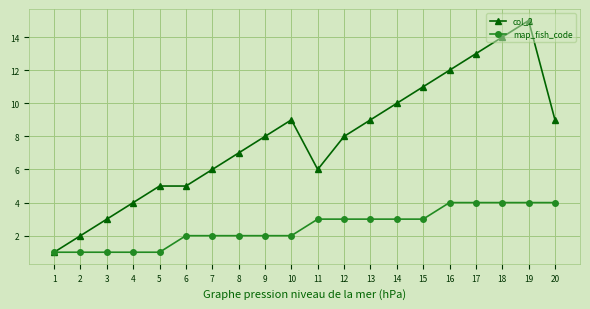

Does the chart display data point markers on the line(s)?

Yes